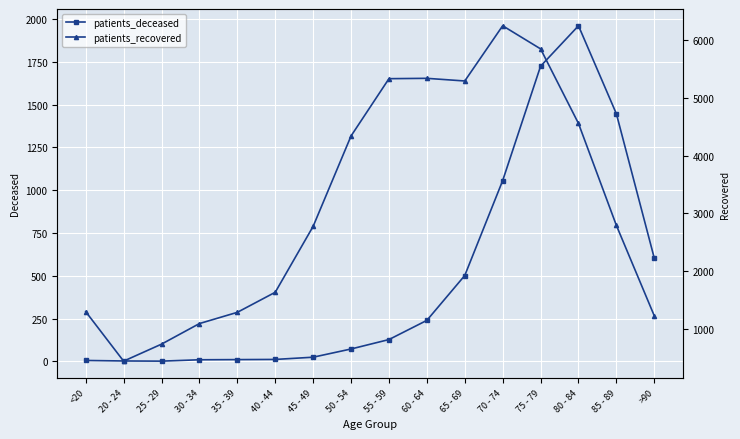

What is the difference between the patients_recovered values at 40 - 44 and 80 - 84?

2929